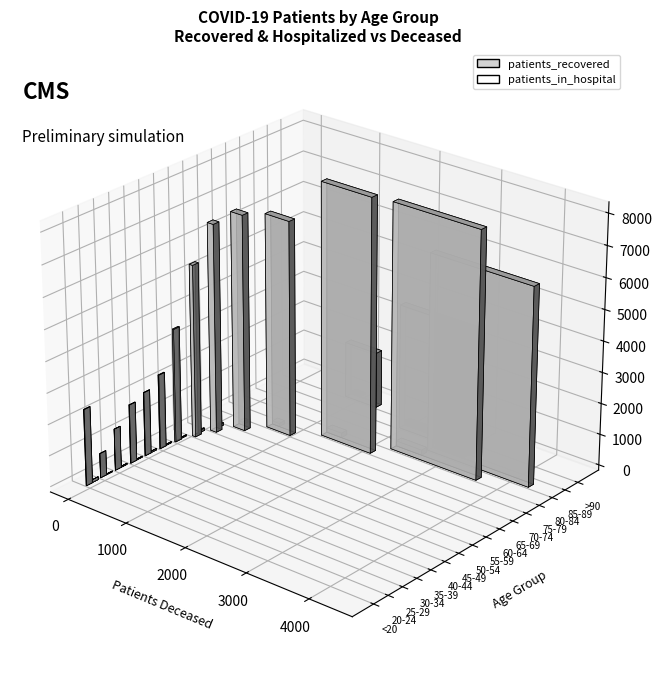

Are the bars grouped side by side (vs. stacked)?

Yes